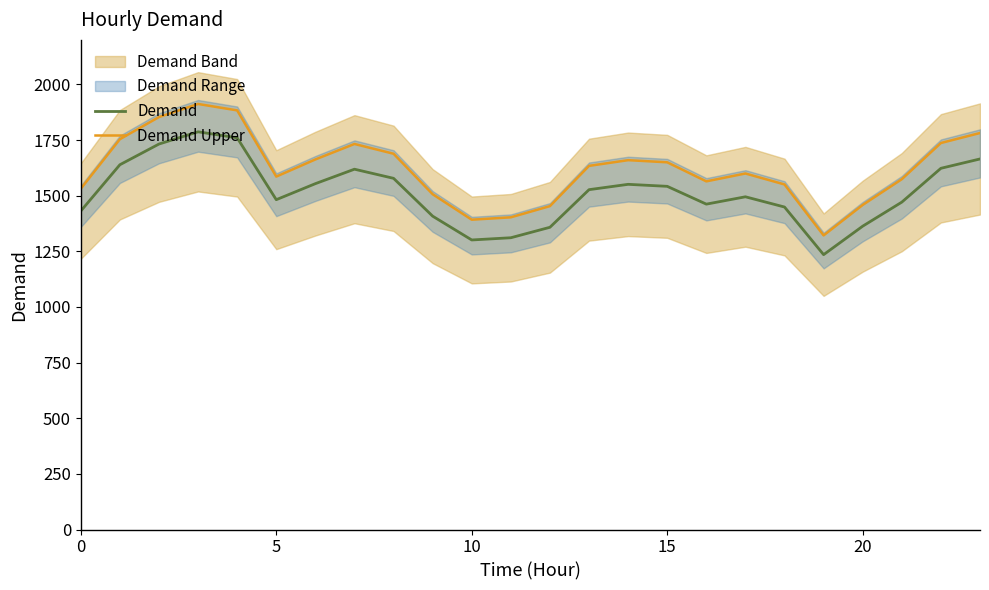

True or false: Demand Upper and Demand cross at least once.

False